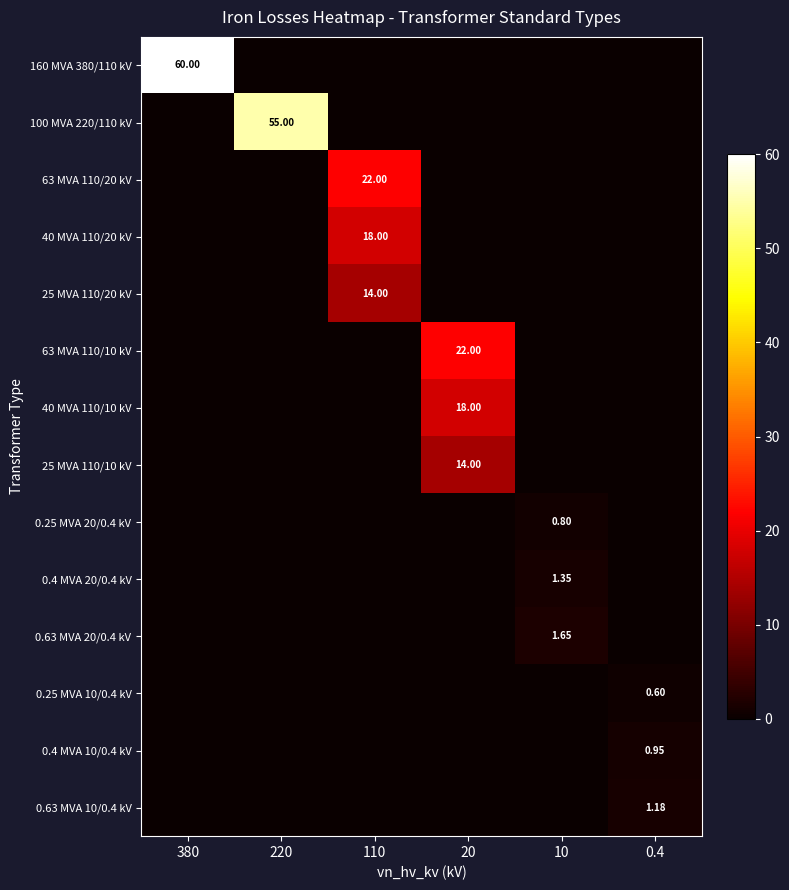

What value does the 63 MVA 110/10 kV series have at 20?

22.0